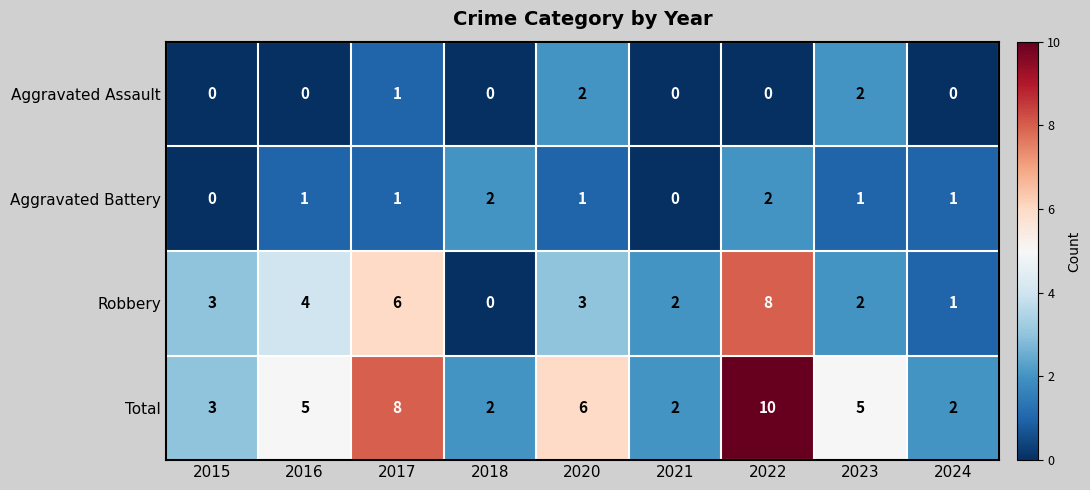

At which category is the sum across all series the highest?

2022